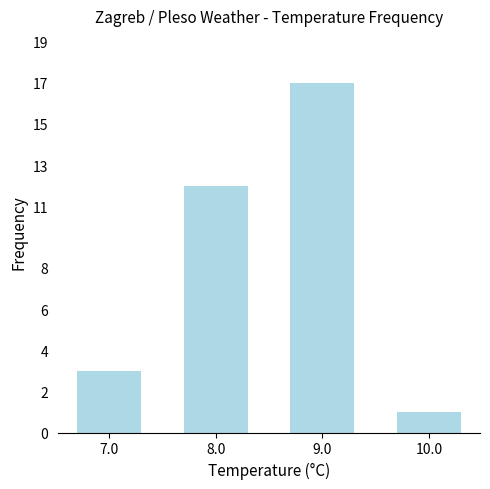

True or false: the data shows 19 at 8.0.

False